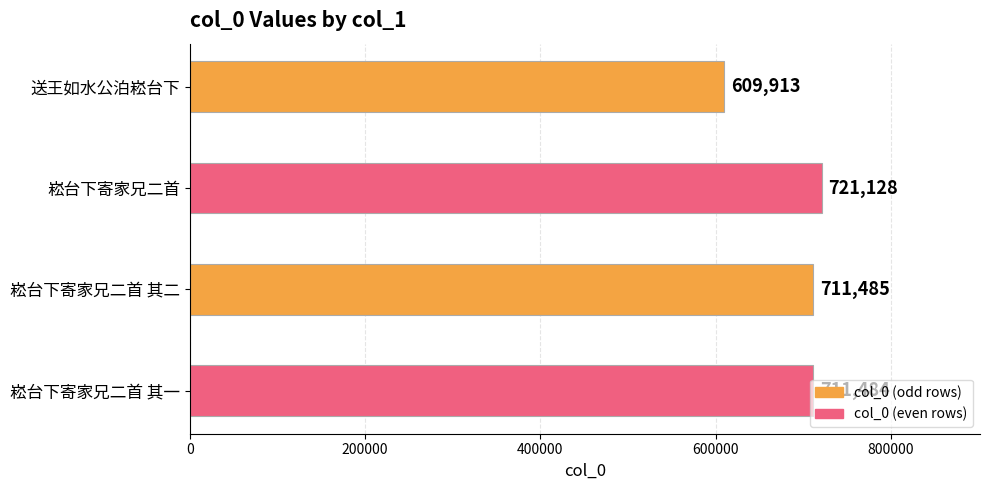

What position from the bottom is 送王如水公泊崧台下?

4